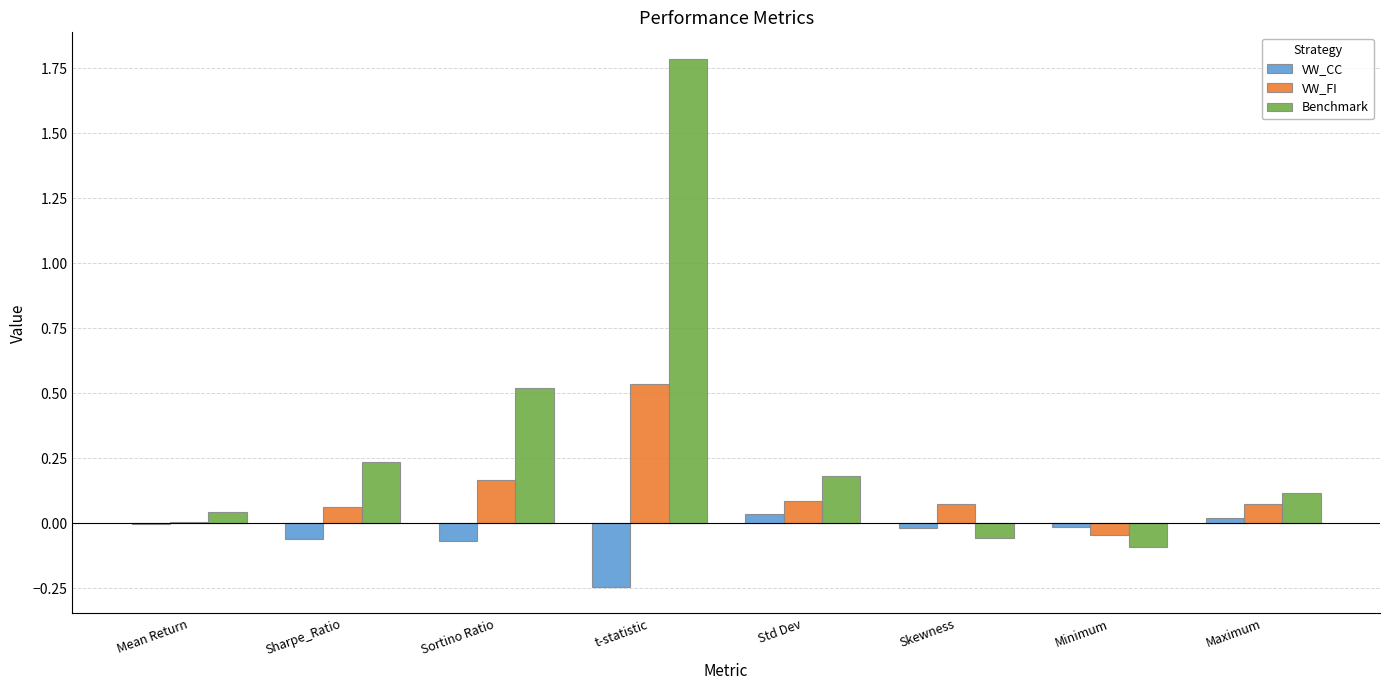

At which category is the sum across all series the highest?

t-statistic